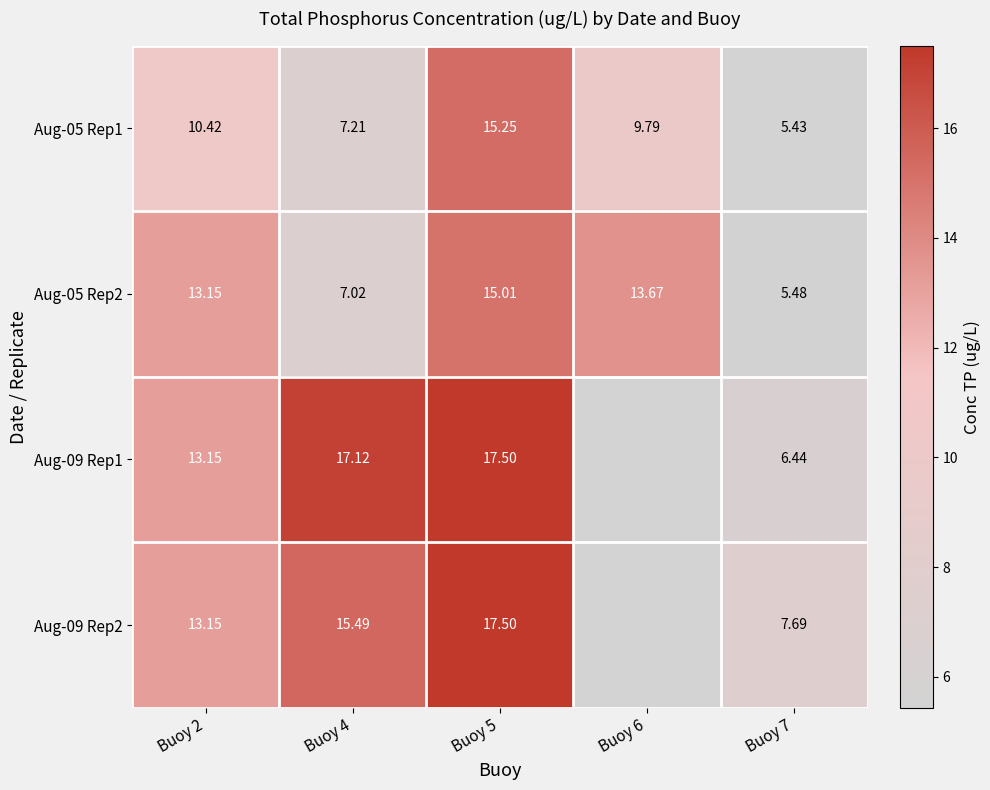

Is the value of Aug-09 Rep2 at Buoy 2 greater than the value of Aug-09 Rep1 at Buoy 4?

No